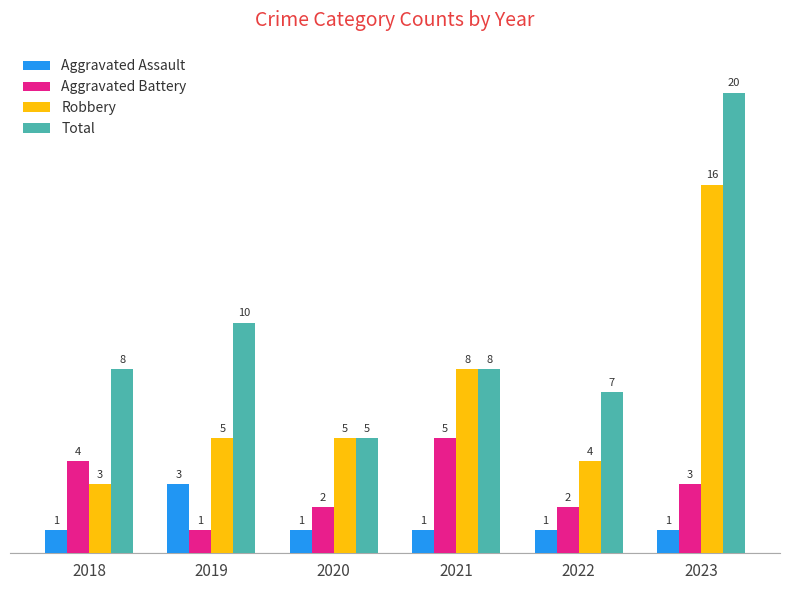

Is it true that Aggravated Assault equals 1 at 2021?

True